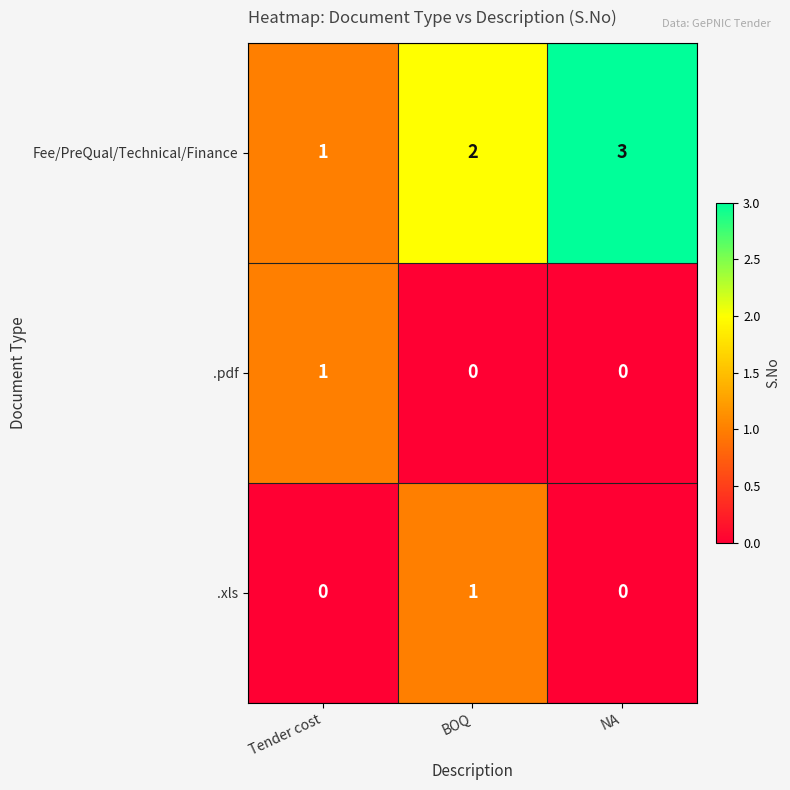

Which series has the largest range (max minus min)?

Fee/PreQual/Technical/Finance